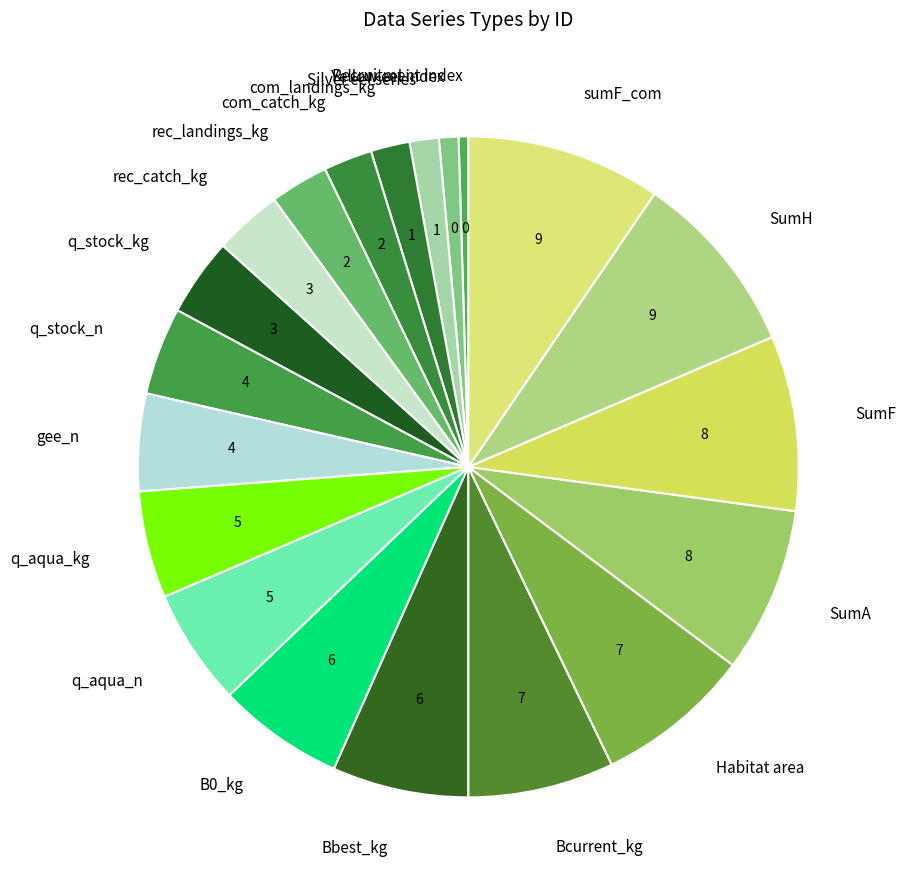

Is there any slice that represents more than half of the pie?

No